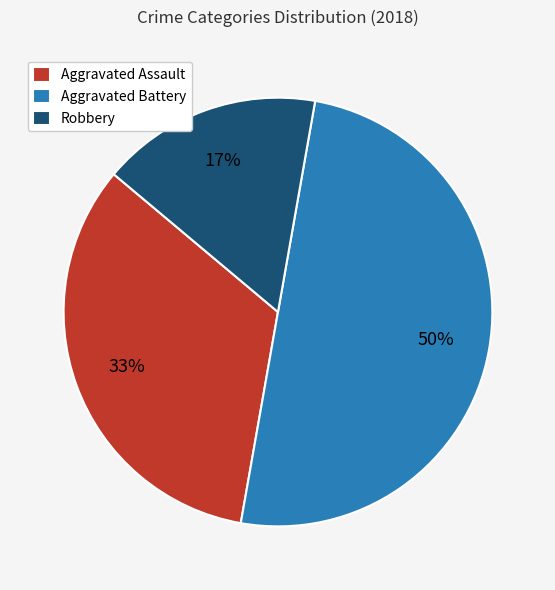

Which slice is the smallest?

Robbery